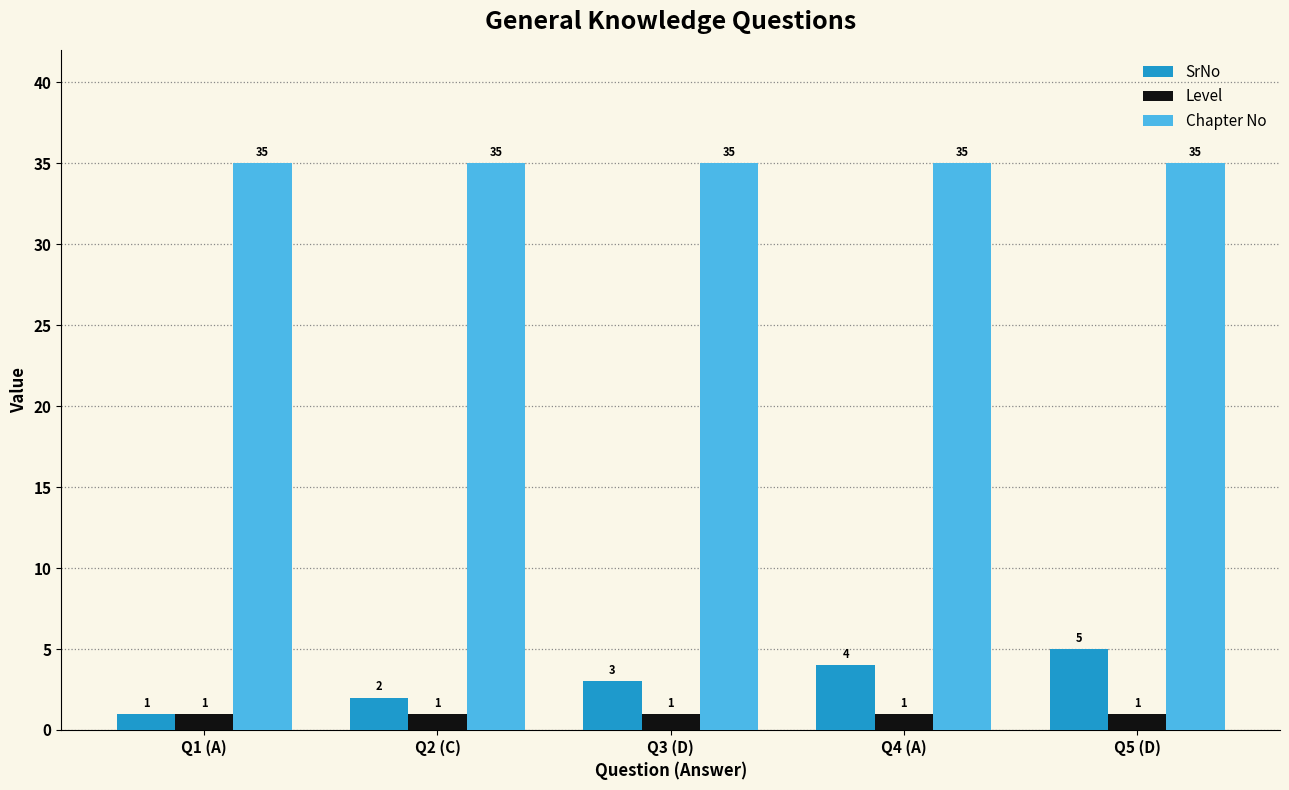

What is the highest value of the SrNo series?

5